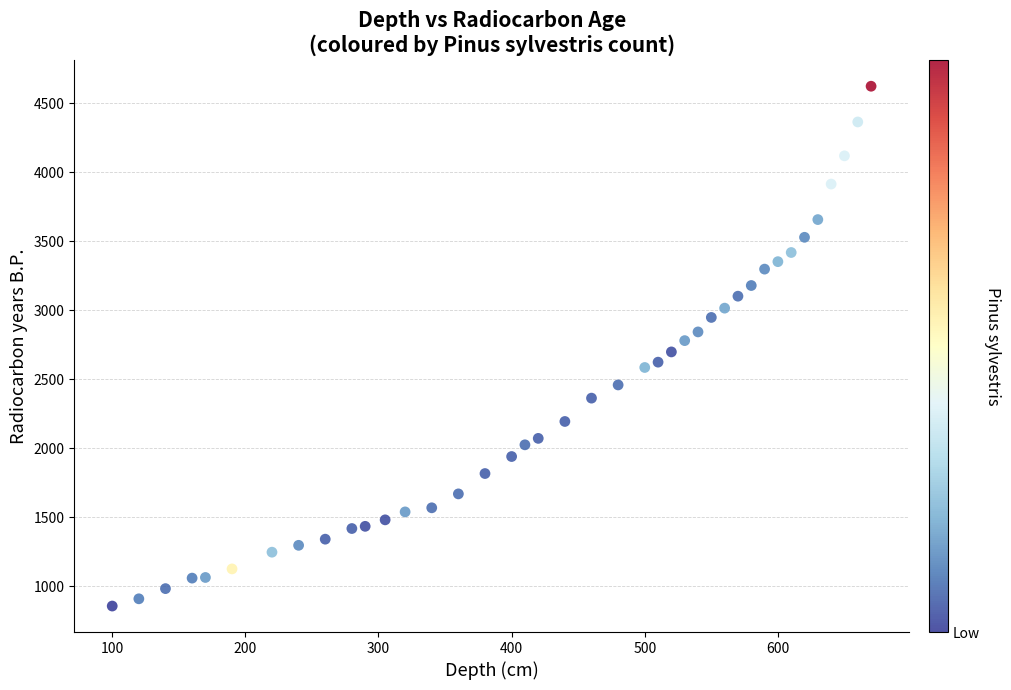

What is the range of X values (max minus min)?

570.0